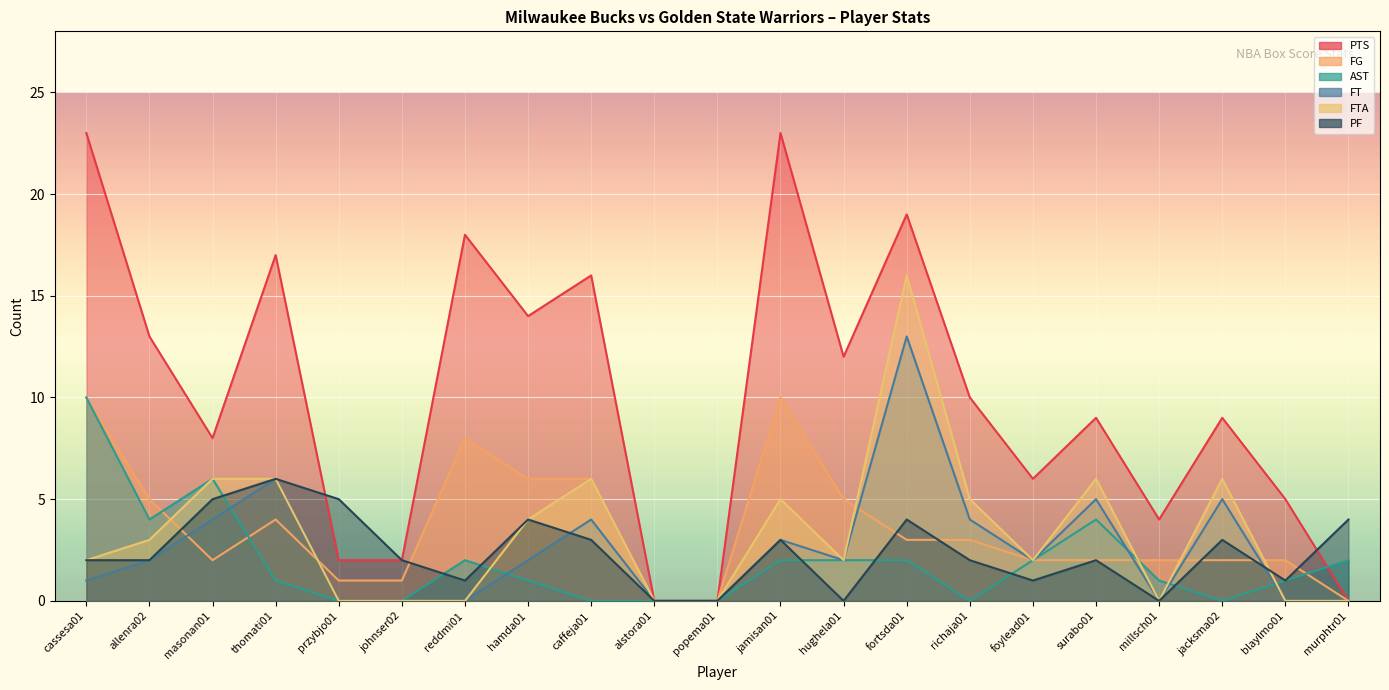

Reading left to right, list all the values displayed in this chart.

PTS: cassesa01=23	allenra02=13	masonan01=8	thomati01=17	przybjo01=2	johnser02=2	reddmi01=18	hamda01=14	caffeja01=16	alstora01=0	popema01=0	jamisan01=23	hughela01=12	fortsda01=19	richaja01=10	foylead01=6	surabo01=9	millsch01=4	jacksma02=9	blaylmo01=5	murphtr01=0
FG: cassesa01=10	allenra02=5	masonan01=2	thomati01=4	przybjo01=1	johnser02=1	reddmi01=8	hamda01=6	caffeja01=6	alstora01=0	popema01=0	jamisan01=10	hughela01=5	fortsda01=3	richaja01=3	foylead01=2	surabo01=2	millsch01=2	jacksma02=2	blaylmo01=2	murphtr01=0
AST: cassesa01=10	allenra02=4	masonan01=6	thomati01=1	przybjo01=0	johnser02=0	reddmi01=2	hamda01=1	caffeja01=0	alstora01=0	popema01=0	jamisan01=2	hughela01=2	fortsda01=2	richaja01=0	foylead01=2	surabo01=4	millsch01=1	jacksma02=0	blaylmo01=1	murphtr01=2
FT: cassesa01=1	allenra02=2	masonan01=4	thomati01=6	przybjo01=0	johnser02=0	reddmi01=0	hamda01=2	caffeja01=4	alstora01=0	popema01=0	jamisan01=3	hughela01=2	fortsda01=13	richaja01=4	foylead01=2	surabo01=5	millsch01=0	jacksma02=5	blaylmo01=0	murphtr01=0
FTA: cassesa01=2	allenra02=3	masonan01=6	thomati01=6	przybjo01=0	johnser02=0	reddmi01=0	hamda01=4	caffeja01=6	alstora01=0	popema01=0	jamisan01=5	hughela01=2	fortsda01=16	richaja01=5	foylead01=2	surabo01=6	millsch01=0	jacksma02=6	blaylmo01=0	murphtr01=0
PF: cassesa01=2	allenra02=2	masonan01=5	thomati01=6	przybjo01=5	johnser02=2	reddmi01=1	hamda01=4	caffeja01=3	alstora01=0	popema01=0	jamisan01=3	hughela01=0	fortsda01=4	richaja01=2	foylead01=1	surabo01=2	millsch01=0	jacksma02=3	blaylmo01=1	murphtr01=4